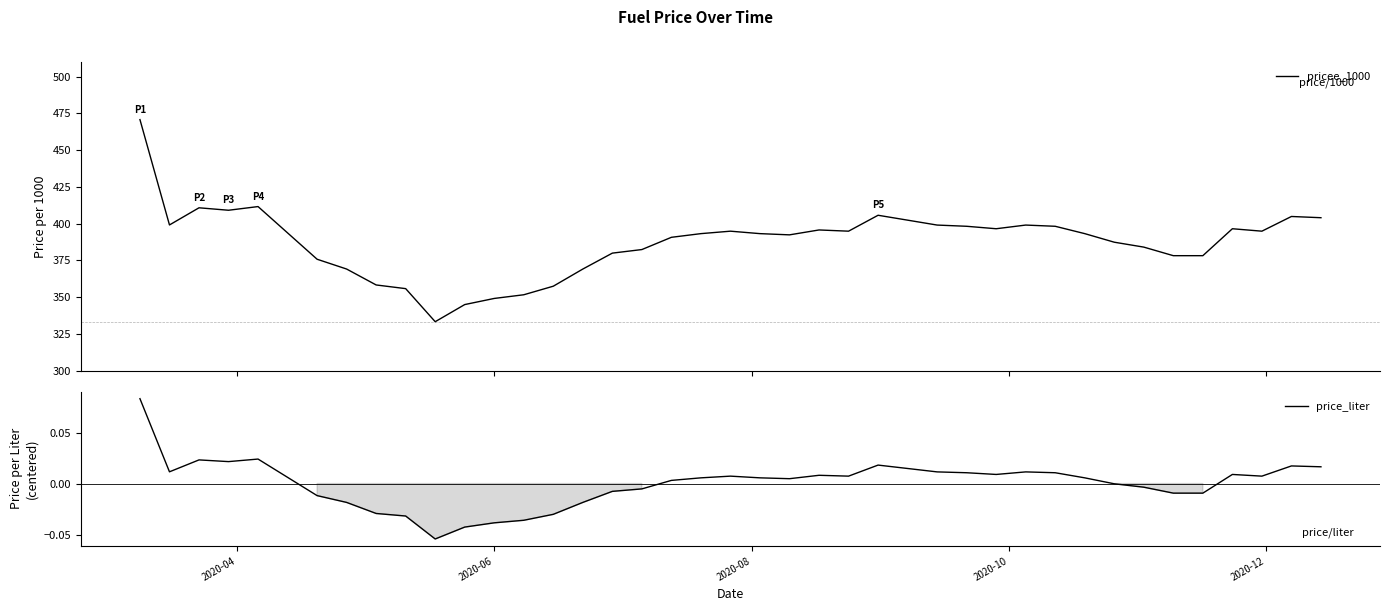

Reading left to right, what are all the values shown in this chart?

pricee_1000: 470.8	399.1	410.8	409.1	411.6	375.8	369.1	358.3	355.8	333.3	345.0	349.1	351.6	357.5	369.1	380.0	382.4	390.7	393.2	394.9	393.2	392.4	395.7	394.9	405.7	402.4	399.1	398.2	396.6	399.1	398.2	393.2	387.4	384.1	378.2	378.2	396.6	394.9	404.9	404.1
price_liter: 0.1	0.0	0.0	0.0	0.0	-0.0	-0.0	-0.0	-0.0	-0.1	-0.0	-0.0	-0.0	-0.0	-0.0	-0.0	-0.0	0.0	0.0	0.0	0.0	0.0	0.0	0.0	0.0	0.0	0.0	0.0	0.0	0.0	0.0	0.0	-0.0	-0.0	-0.0	-0.0	0.0	0.0	0.0	0.0